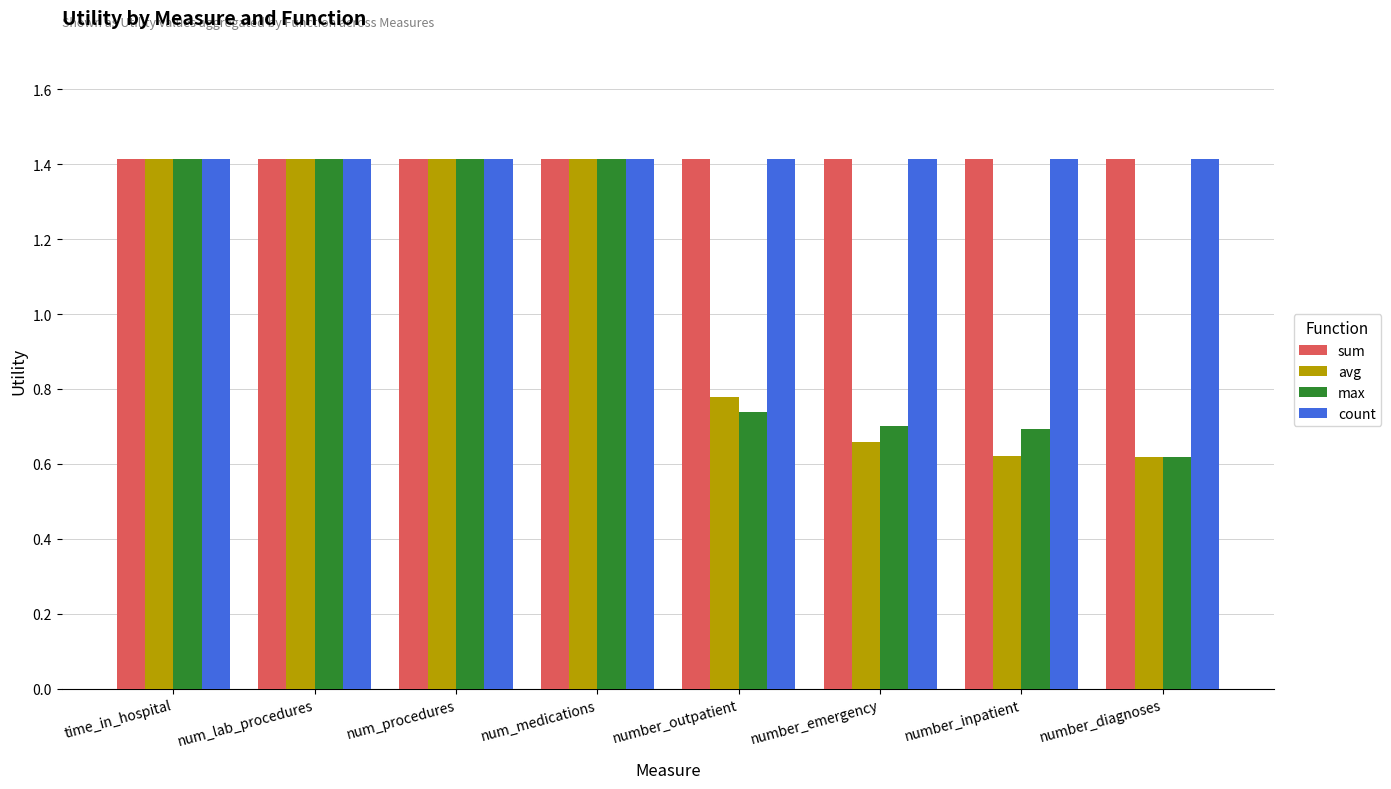

The value of count at time_in_hospital is 0.7. True or false?

False